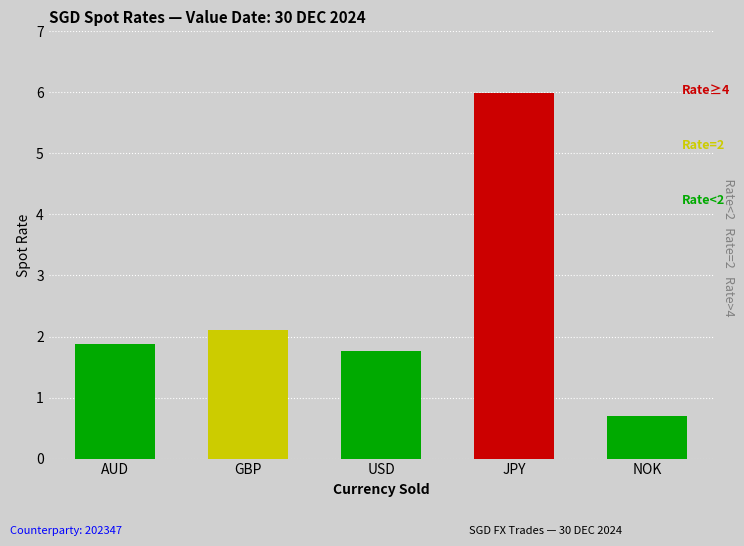

Rank the categories by value from lowest to highest.

NOK, USD, AUD, GBP, JPY